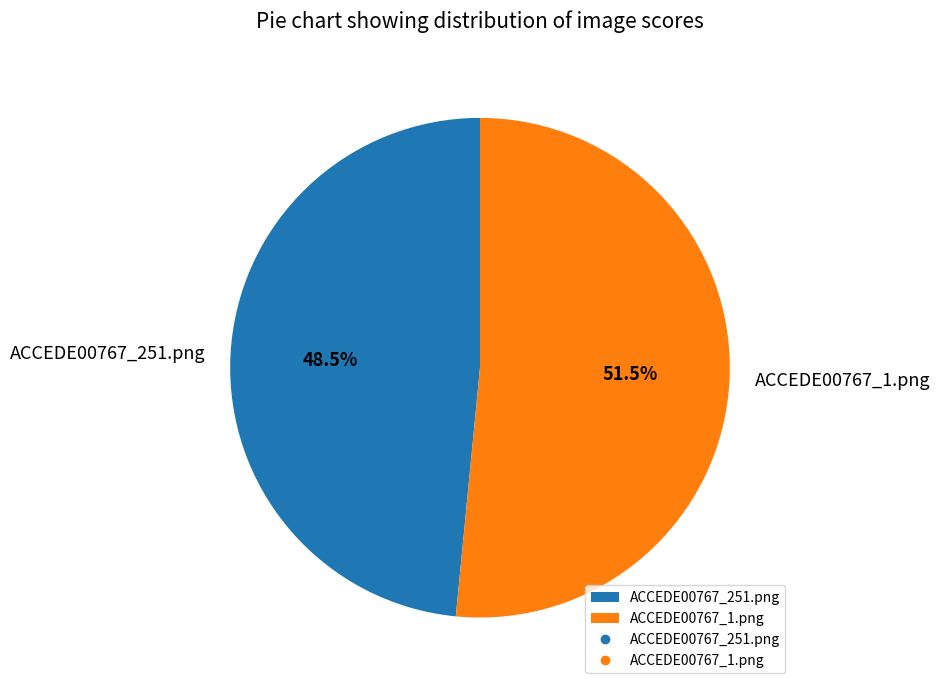

Which category has the biggest portion of the pie?

ACCEDE00767_1.png